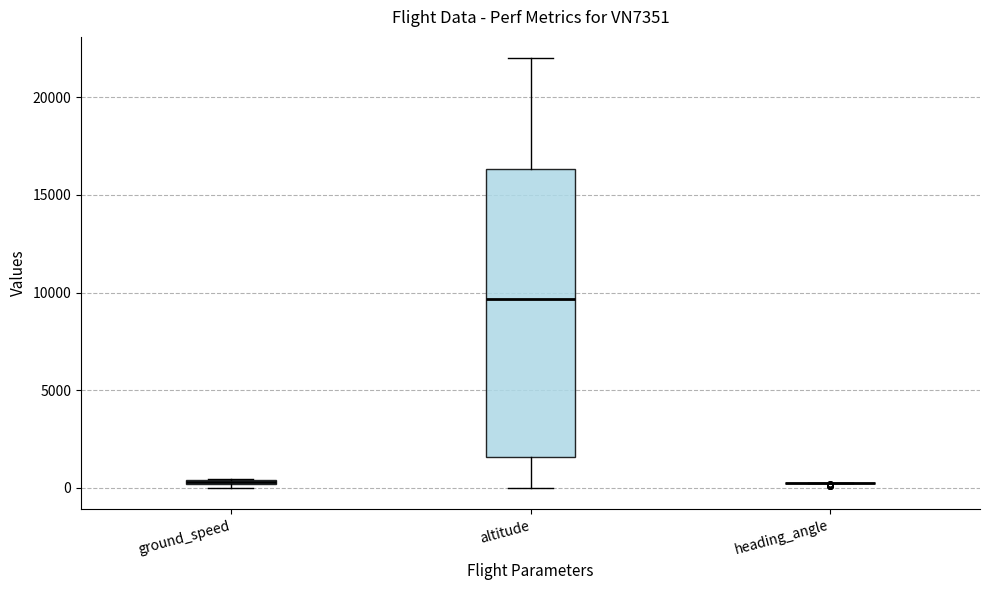

Which box is the tallest, from its lower edge to its upper edge?

altitude